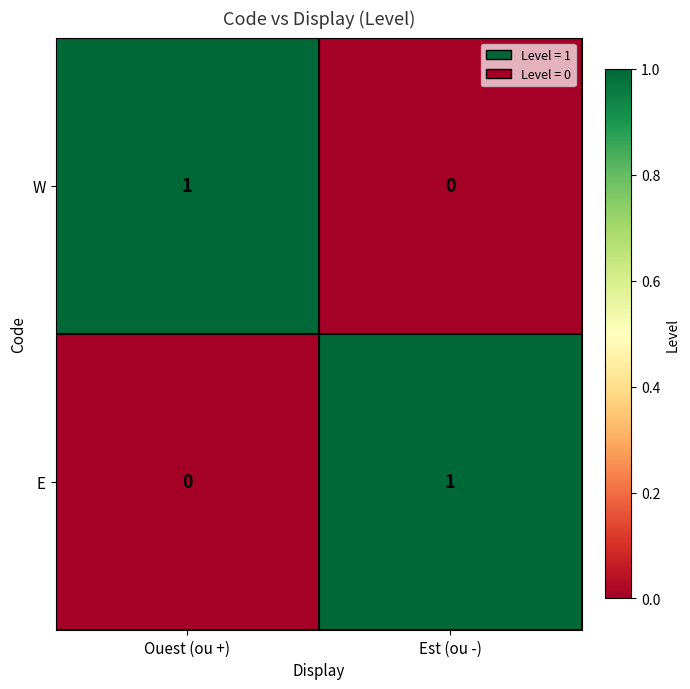

The W series shows -1 at Est (ou -). True or false?

False